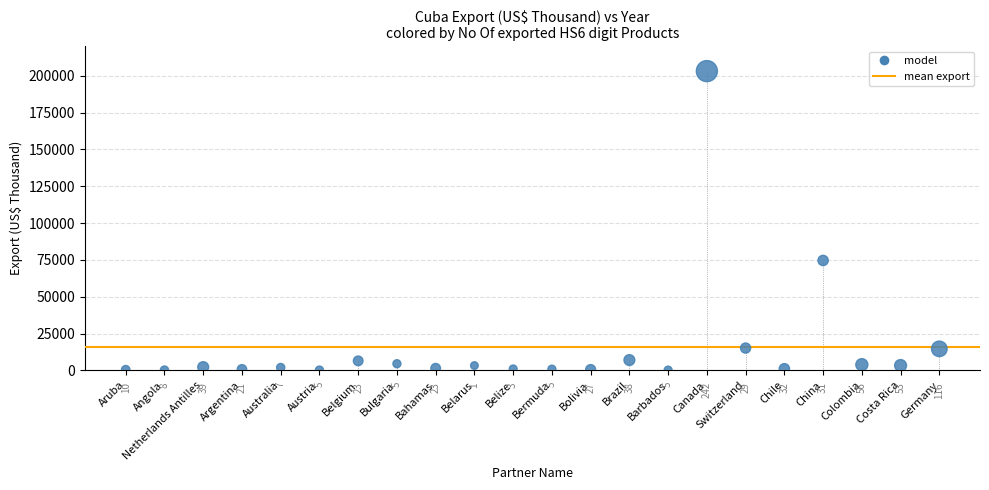

What is the range of Y values (max minus min)?

203087.9